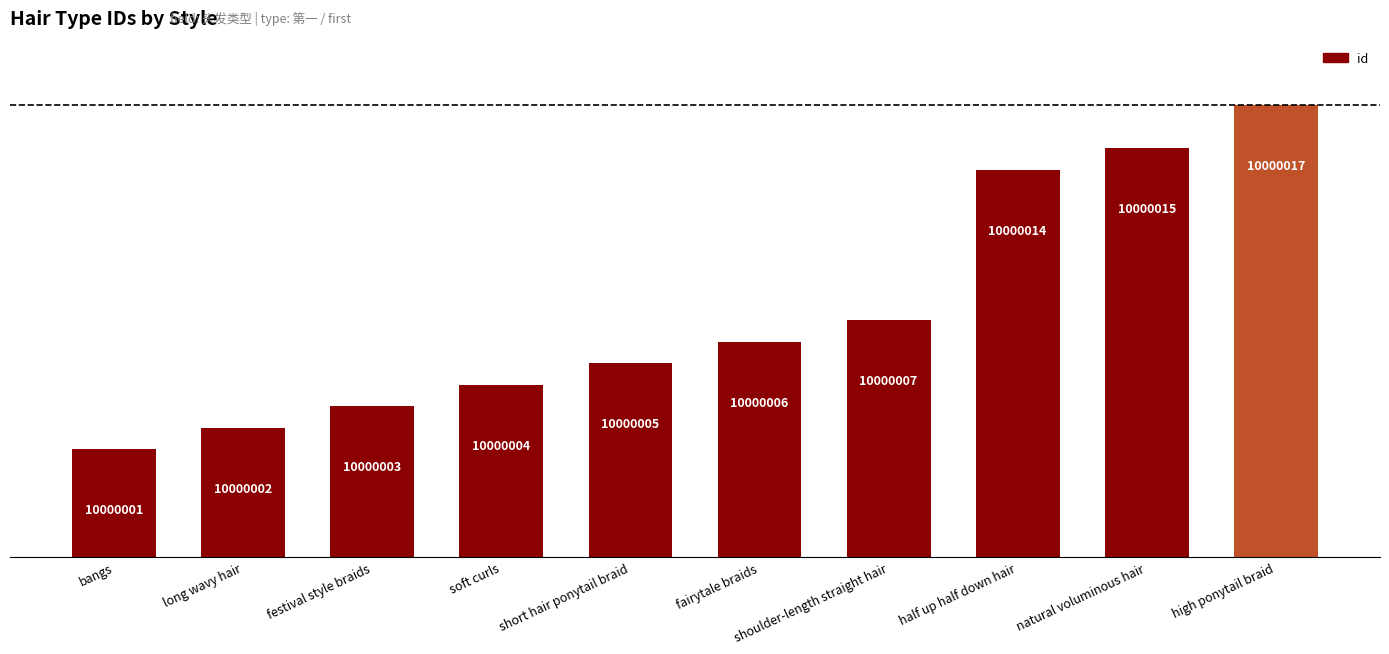

What is the value of the 8th bar from the left?

10000014